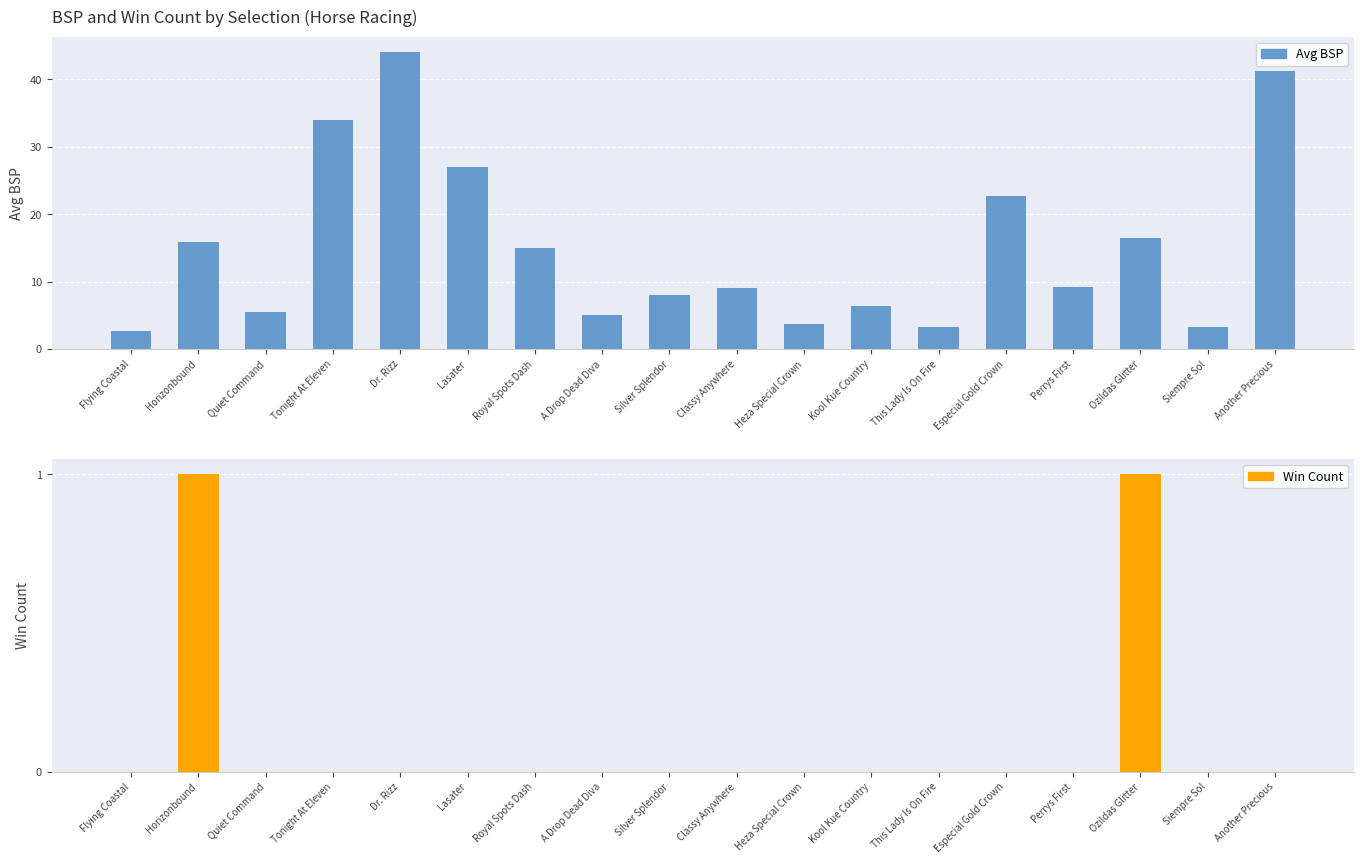

Reading left to right, extract all data points from this chart.

Avg BSP: 2.7	15.8	5.5	34.0	44.1	27.0	15.0	5.0	8.0	9.0	3.7	6.3	3.2	22.6	9.2	16.5	3.3	41.2
Win Count: 0.0	1.0	0.0	0.0	0.0	0.0	0.0	0.0	0.0	0.0	0.0	0.0	0.0	0.0	0.0	1.0	0.0	0.0